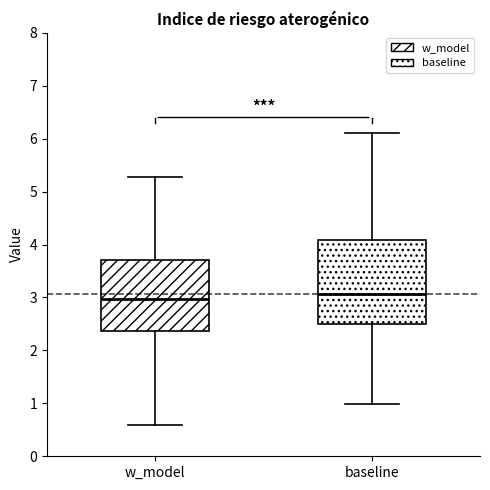

Which box is the tallest, from its lower edge to its upper edge?

baseline